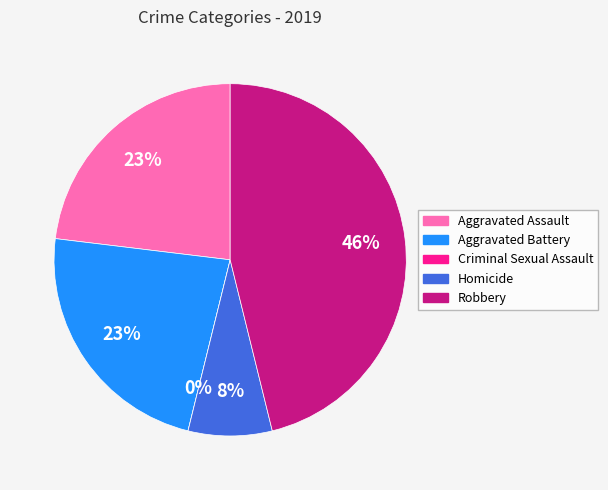

Is there a majority slice in this chart?

No